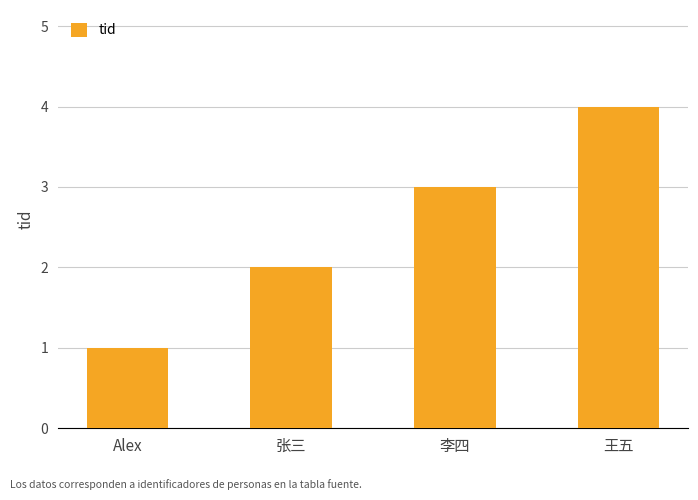

True or false: the data shows 0 at Alex.

False